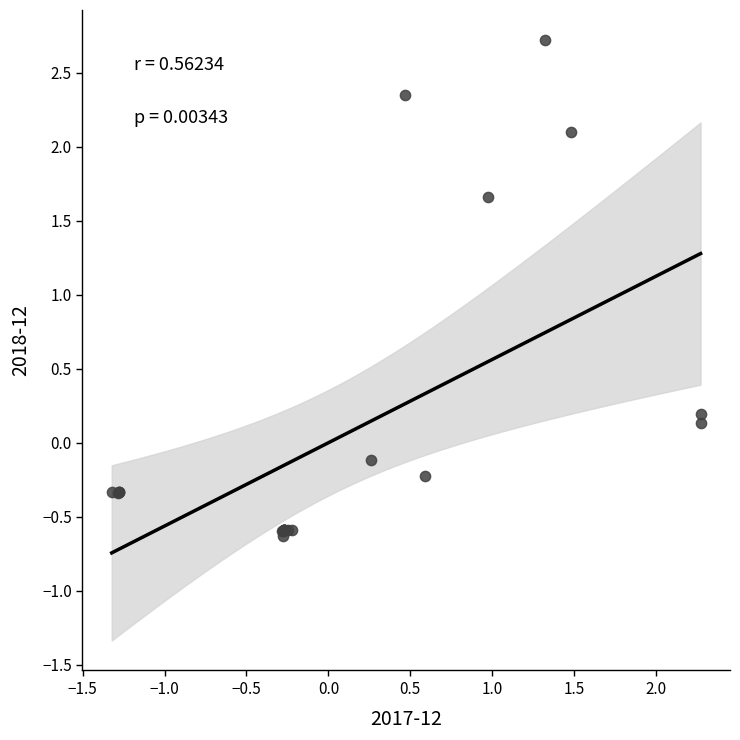

What Y value in the scatter plot is closest to 1?

1.7